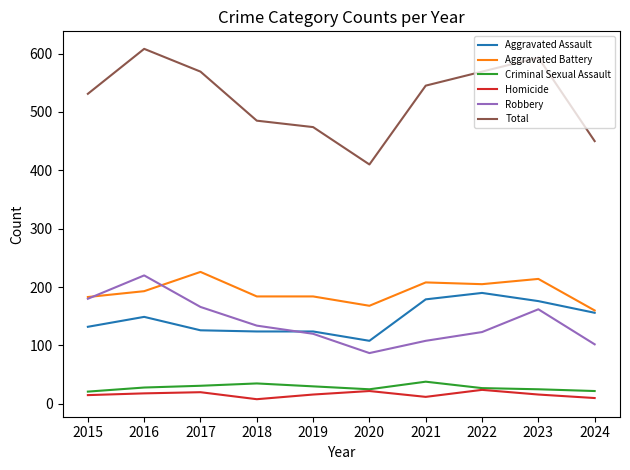

True or false: Criminal Sexual Assault and Robbery cross at least once.

False